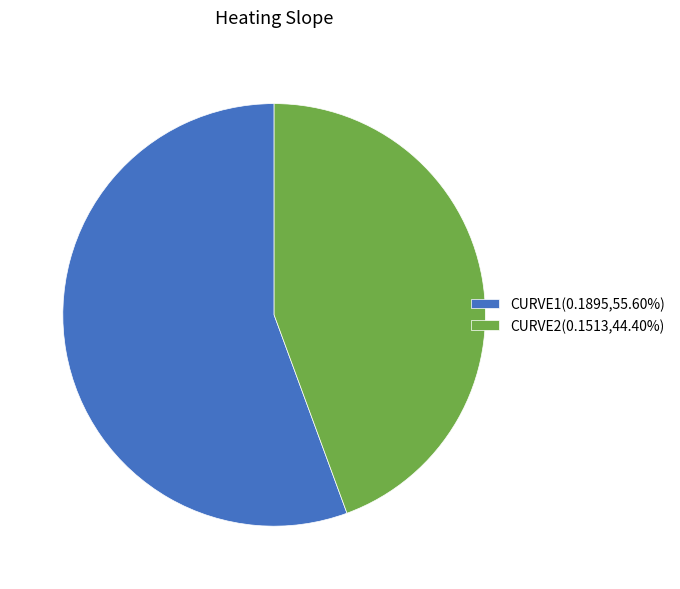

Is CURVE1(0.1895,55.60%) the majority of the pie?

Yes